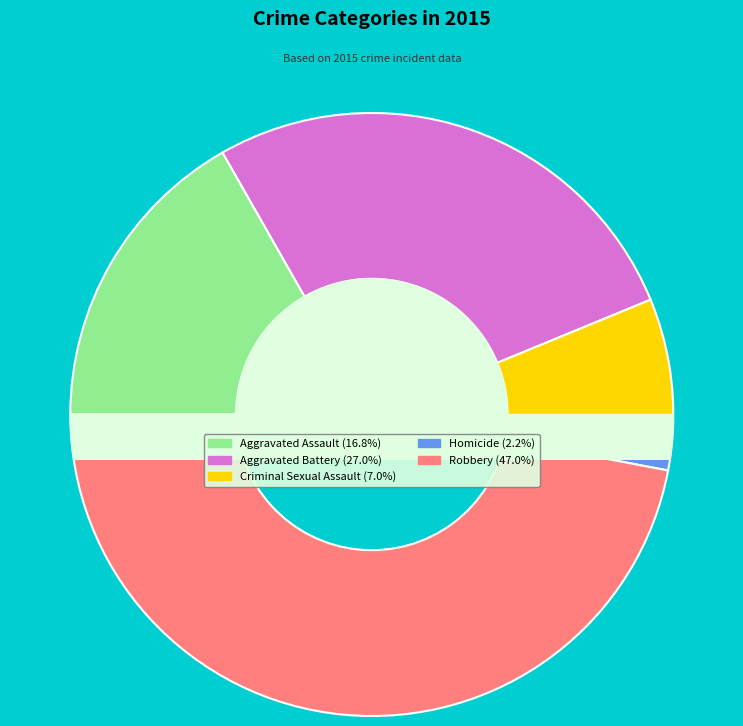

Which category has the smallest portion of the pie?

Homicide